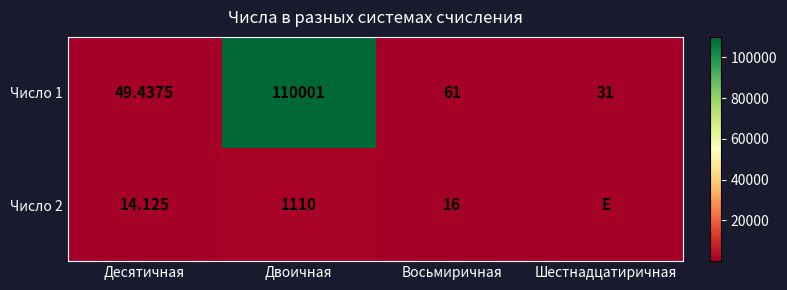

Is it true that Число 2 equals 1110.0 at Двоичная?

True